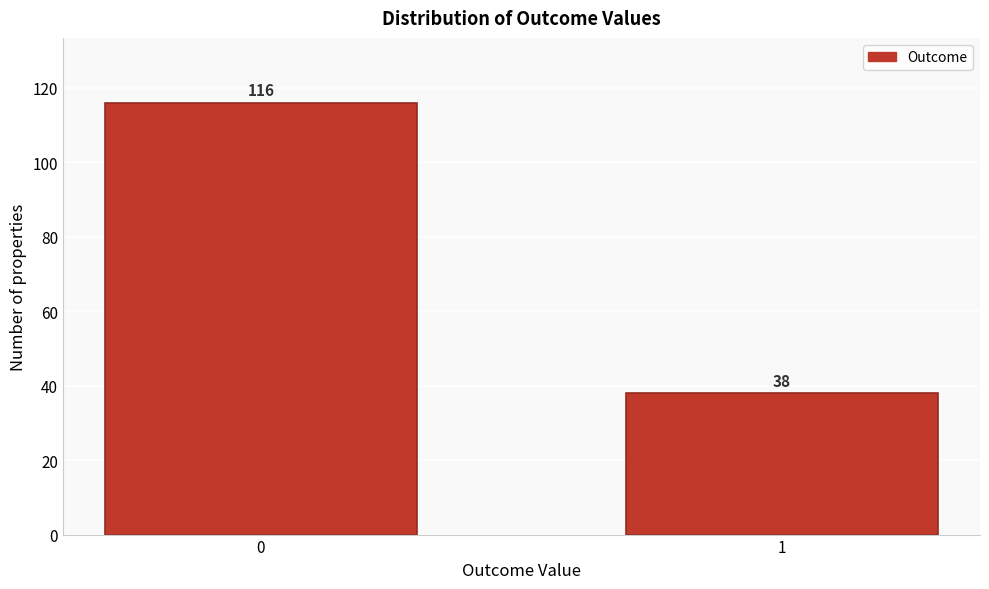

Reading right to left, list all the values displayed in this chart.

38	116